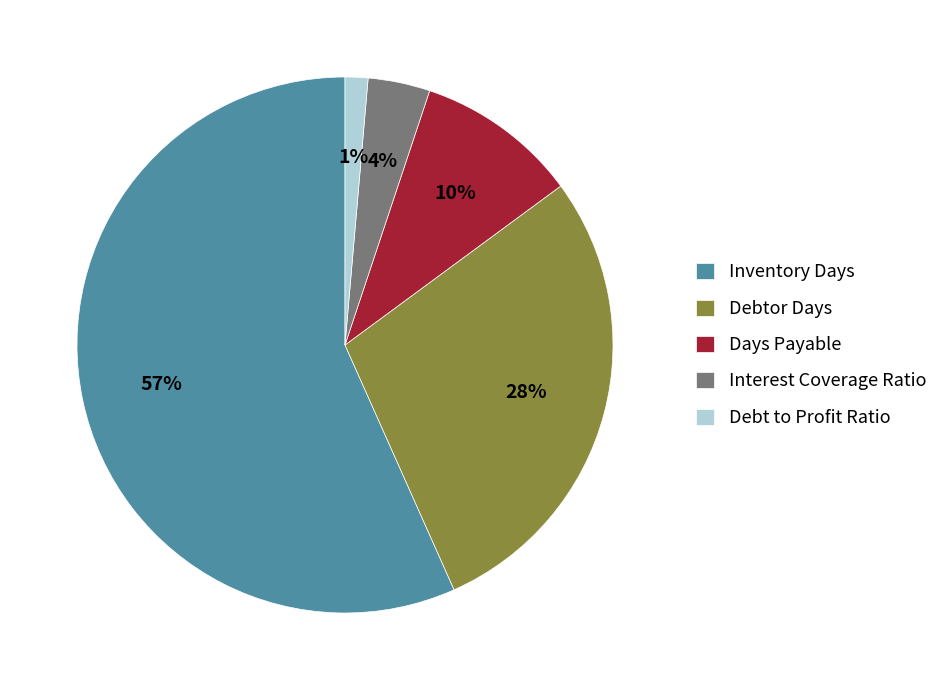

Count the number of slices in the pie.

5